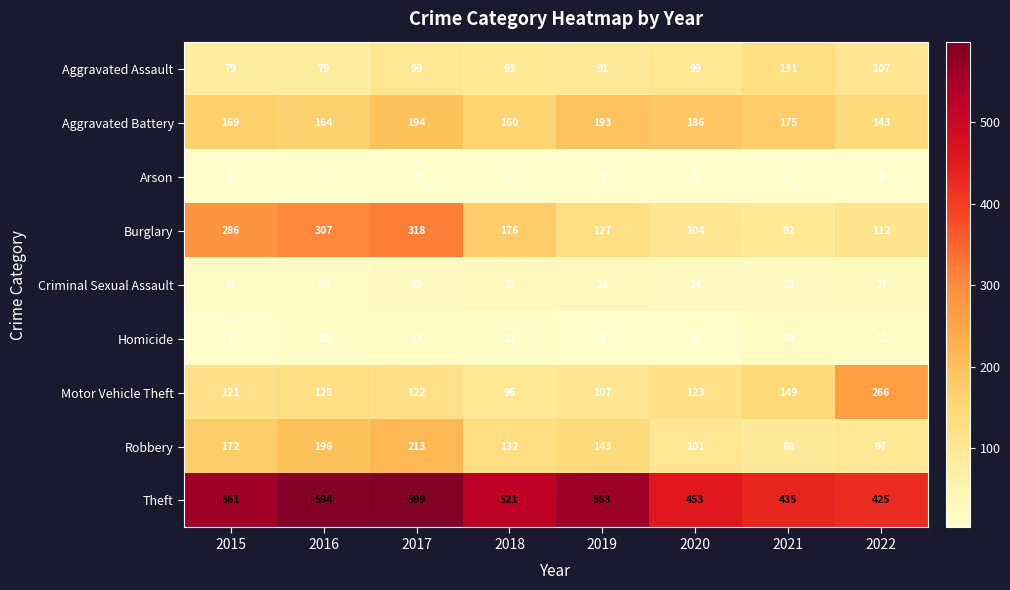

At which category is the sum across all series the highest?

2017